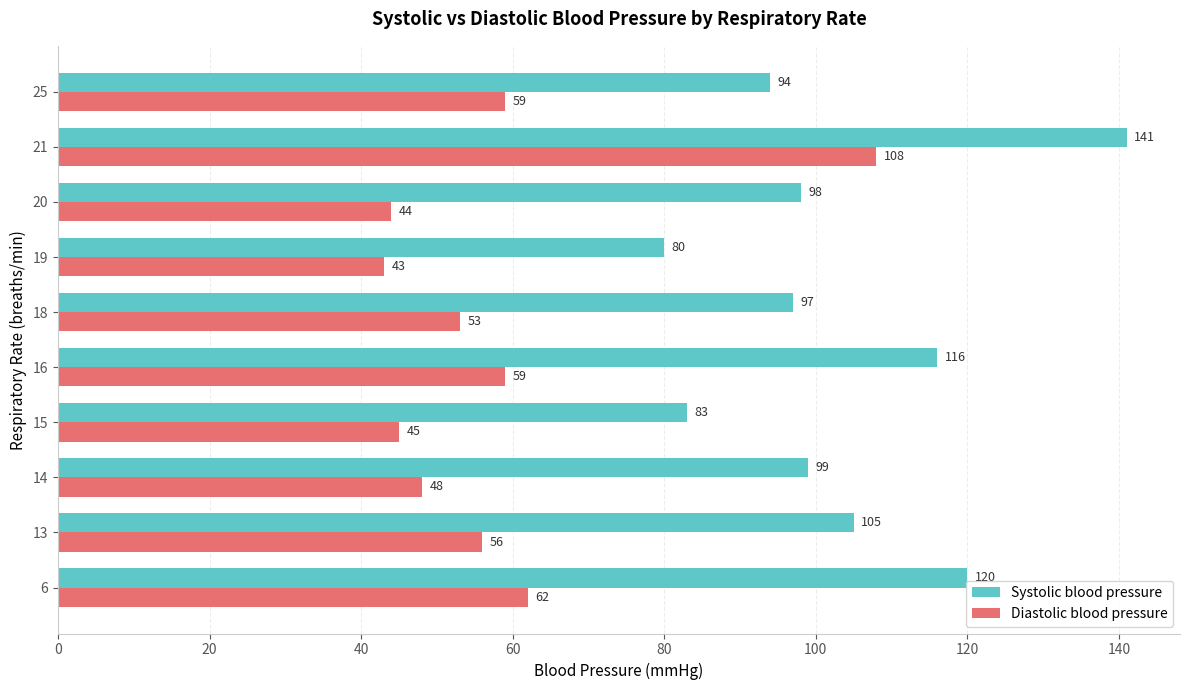

At which label is Diastolic blood pressure closest to 75?

6